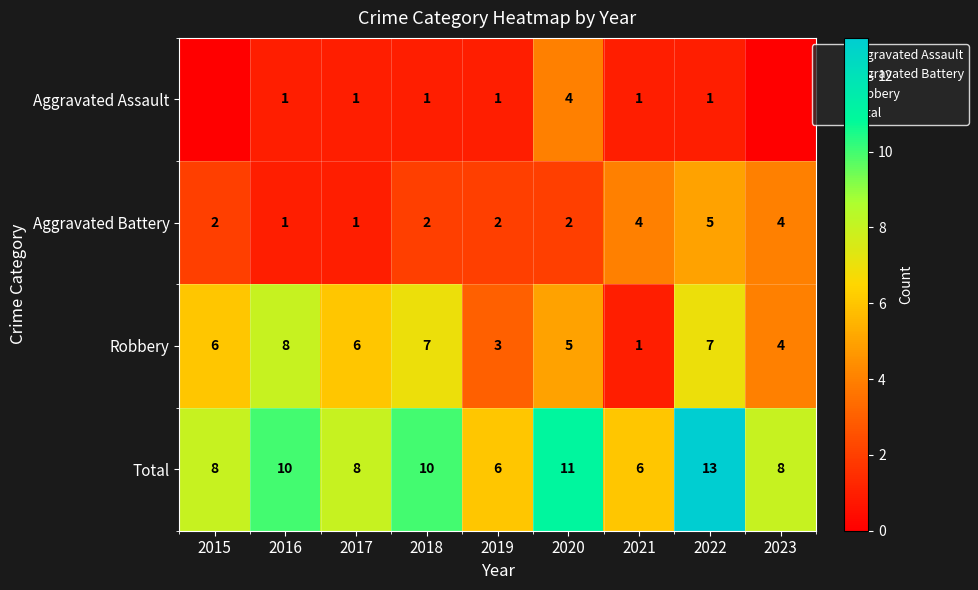

What is the difference between the maximum and minimum values in the Robbery series?

7